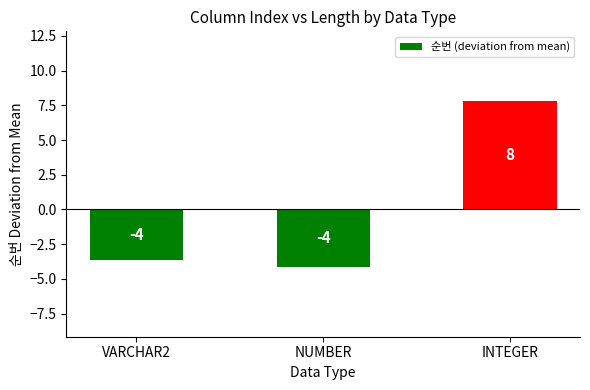

What is the value of the 3rd bar from the left?

7.8